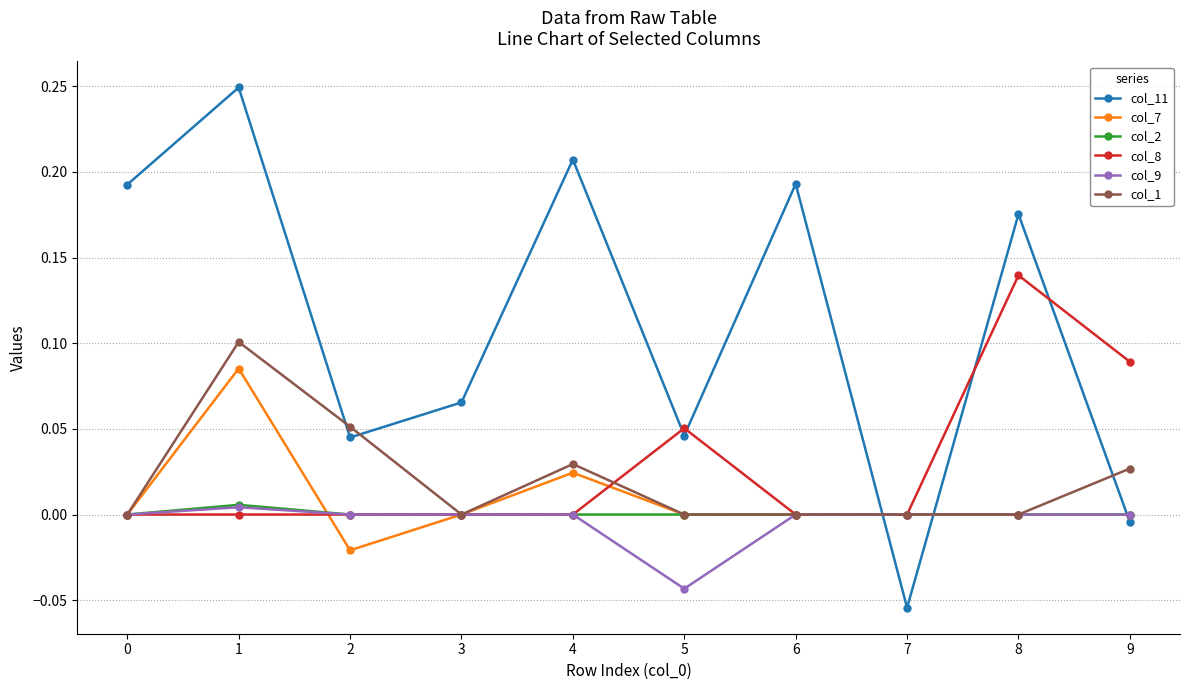

The col_7 series shows 0.0 at 3. True or false?

True